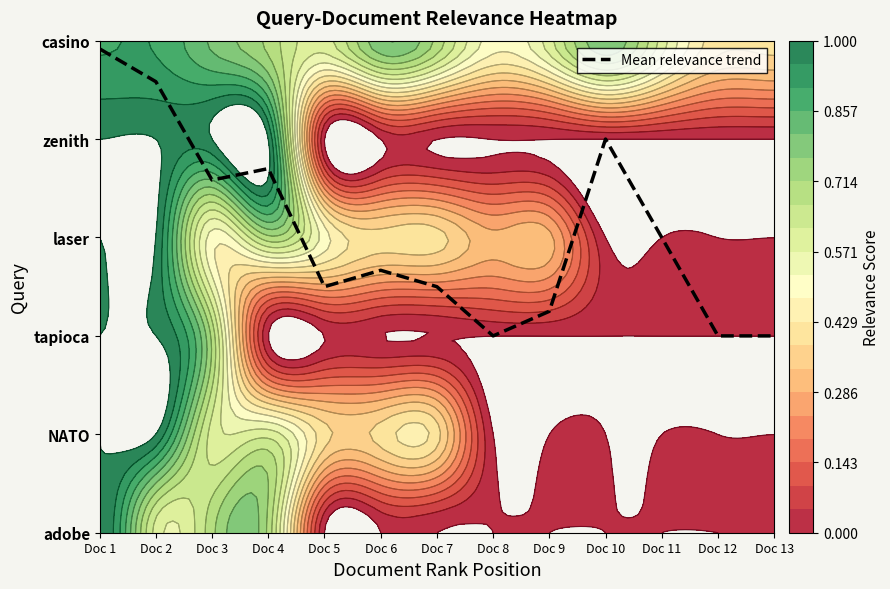

Reading left to right, transcribe all the data shown in this chart.

Doc 1=4.9	Doc 2=4.6	Doc 3=3.6	Doc 4=3.7	Doc 5=2.5	Doc 6=2.7	Doc 7=2.5	Doc 8=2.0	Doc 9=2.2	Doc 10=4.0	Doc 11=3.0	Doc 12=2.0	Doc 13=2.0